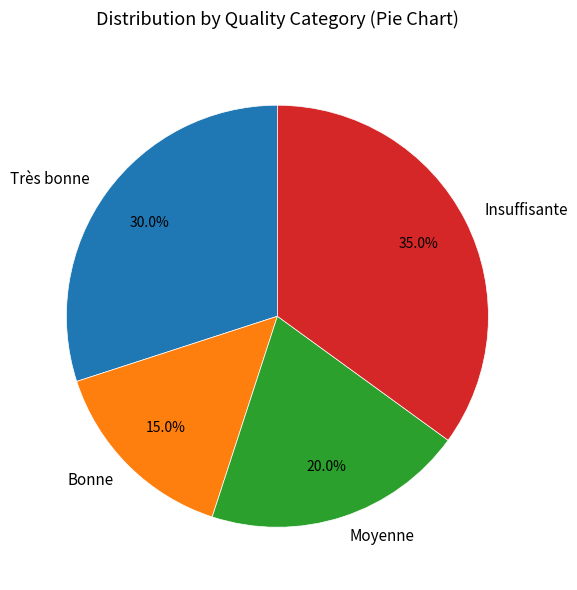

To the nearest percent, what is the combined percentage of Bonne and Très bonne?

45%